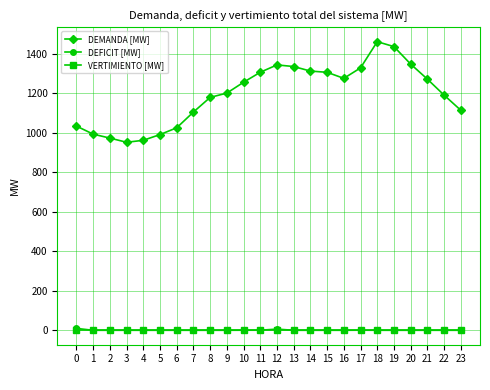

The value of DEMANDA [MW] at 5 is 990.5. True or false?

True